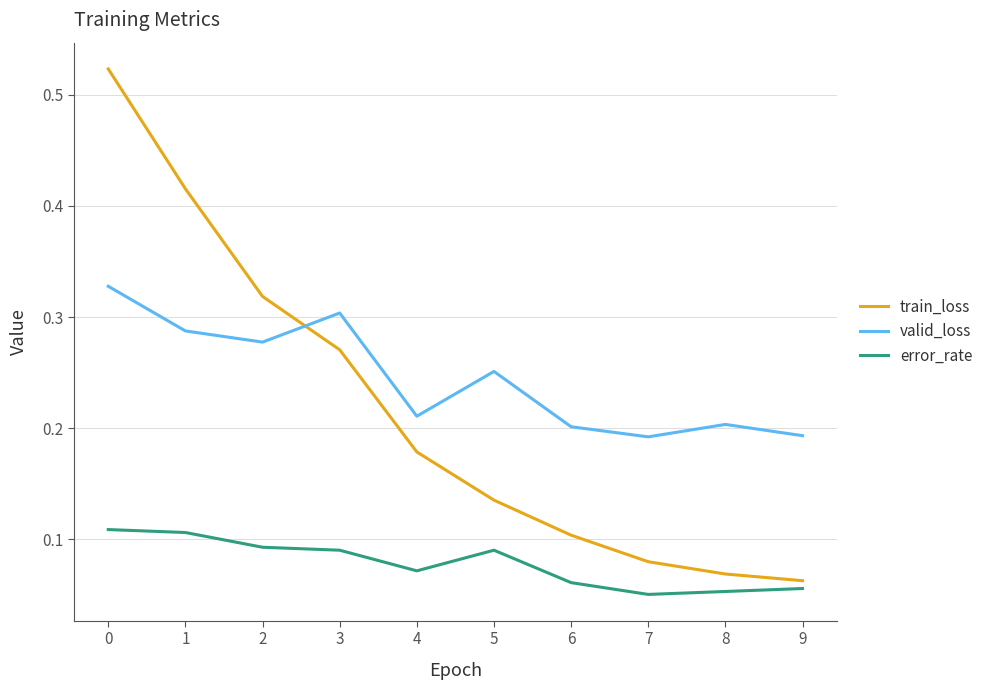

List the series in order of their peak value, highest first.

train_loss, valid_loss, error_rate